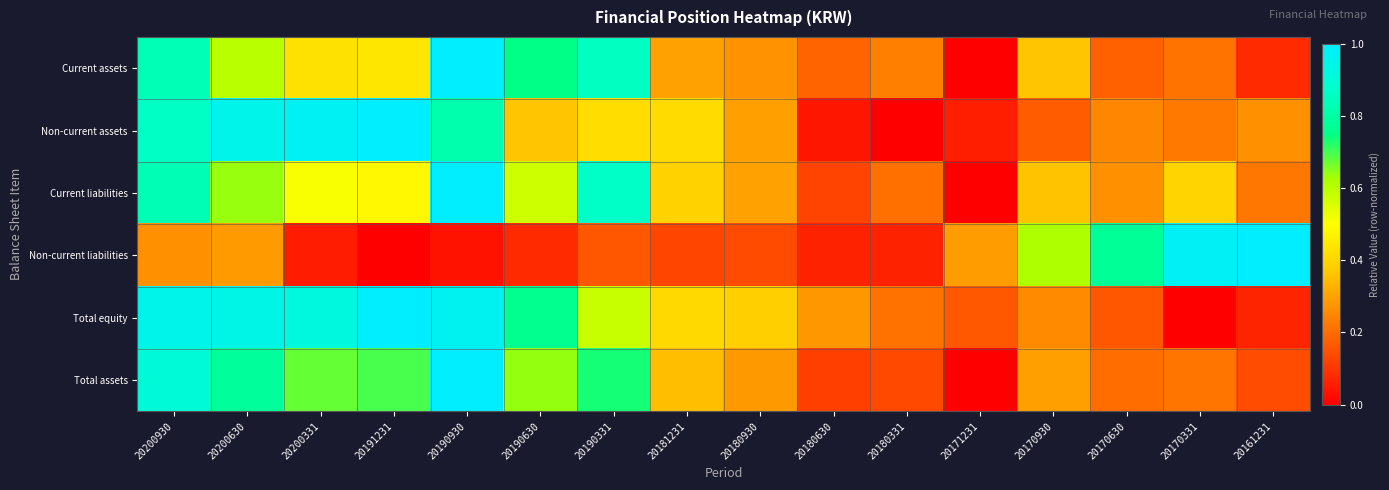

Reading left to right, transcribe all the data shown in this chart.

Current assets: 20200930=0.8	20200630=0.6	20200331=0.4	20191231=0.4	20190930=1.0	20190630=0.7	20190331=0.9	20181231=0.3	20180930=0.3	20180630=0.2	20180331=0.2	20171231=0.0	20170930=0.4	20170630=0.2	20170331=0.2	20161231=0.1
Non-current assets: 20200930=0.9	20200630=0.9	20200331=1.0	20191231=1.0	20190930=0.8	20190630=0.4	20190331=0.4	20181231=0.4	20180930=0.3	20180630=0.0	20180331=0.0	20171231=0.1	20170930=0.2	20170630=0.2	20170331=0.2	20161231=0.3
Current liabilities: 20200930=0.8	20200630=0.6	20200331=0.5	20191231=0.5	20190930=1.0	20190630=0.6	20190331=0.9	20181231=0.4	20180930=0.3	20180630=0.1	20180331=0.2	20171231=0.0	20170930=0.4	20170630=0.3	20170331=0.4	20161231=0.2
Non-current liabilities: 20200930=0.3	20200630=0.3	20200331=0.1	20191231=0.0	20190930=0.0	20190630=0.1	20190331=0.2	20181231=0.1	20180930=0.1	20180630=0.1	20180331=0.1	20171231=0.3	20170930=0.6	20170630=0.8	20170331=1.0	20161231=1.0
Total equity: 20200930=0.9	20200630=0.9	20200331=0.9	20191231=1.0	20190930=1.0	20190630=0.8	20190331=0.6	20181231=0.4	20180930=0.4	20180630=0.3	20180331=0.2	20171231=0.2	20170930=0.3	20170630=0.2	20170331=0.0	20161231=0.1
Total assets: 20200930=0.9	20200630=0.8	20200331=0.7	20191231=0.7	20190930=1.0	20190630=0.6	20190331=0.7	20181231=0.4	20180930=0.3	20180630=0.1	20180331=0.1	20171231=0.0	20170930=0.3	20170630=0.2	20170331=0.2	20161231=0.1